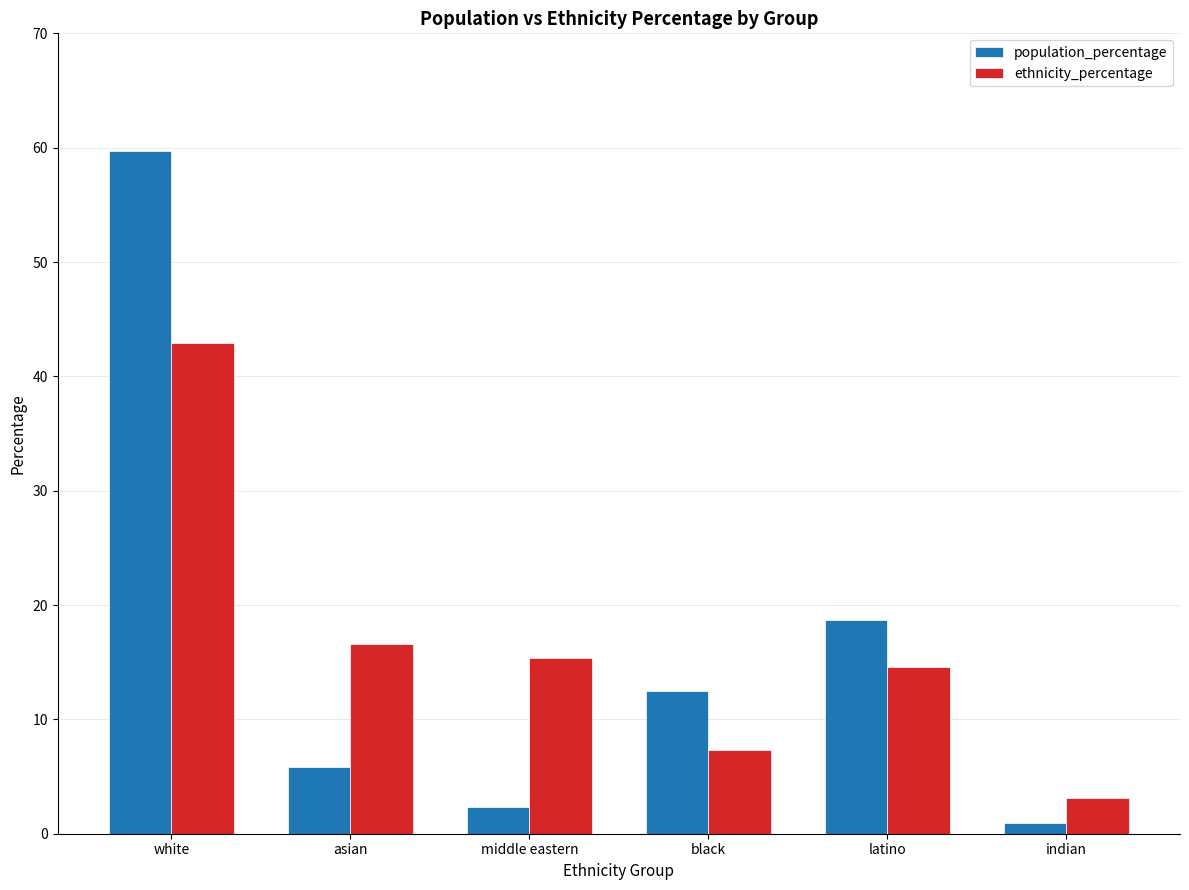

How many bars are there in total?

12